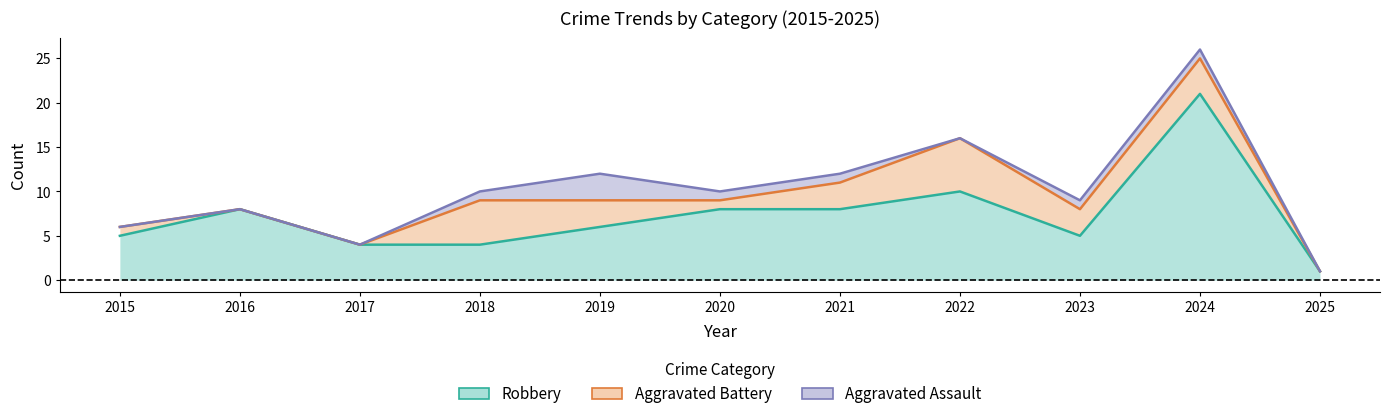

How many data points in Total are less than 10?

5